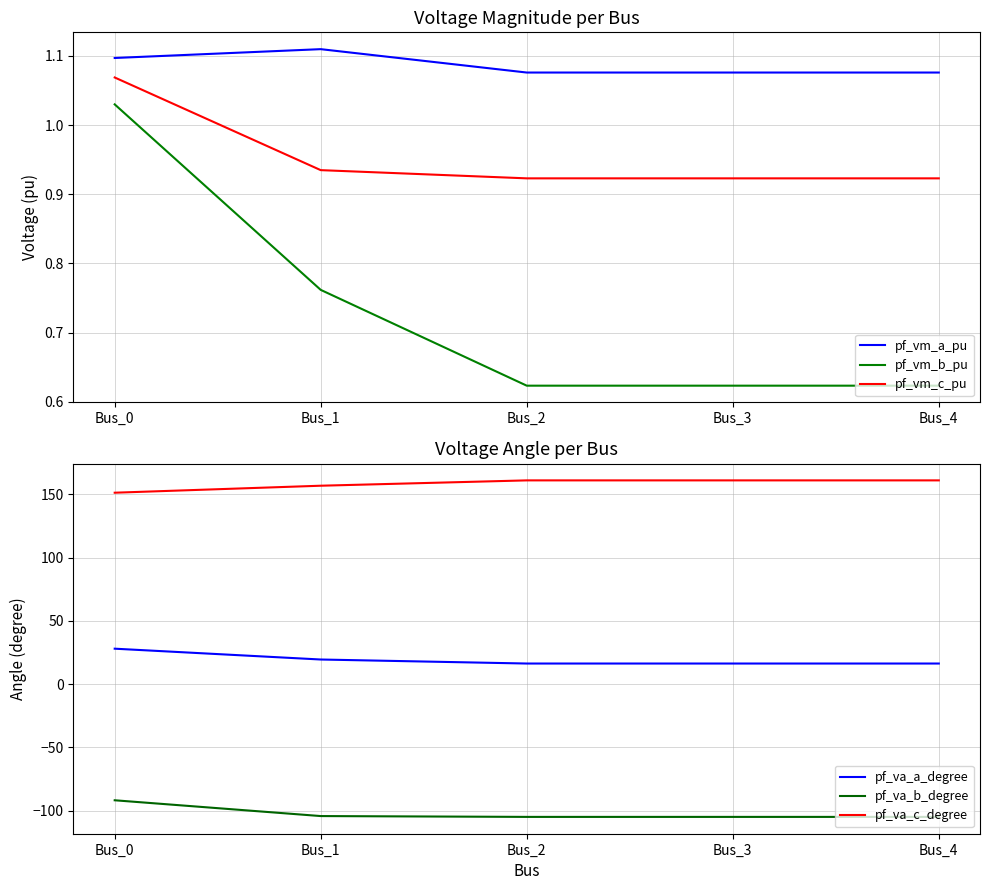

Reading right to left, extract all data points from this chart.

pf_vm_a_pu: 1.1	1.1	1.1	1.1	1.1
pf_vm_b_pu: 0.6	0.6	0.6	0.8	1.0
pf_vm_c_pu: 0.9	0.9	0.9	0.9	1.1
pf_va_a_degree: 16.3	16.3	16.3	19.4	28.0
pf_va_b_degree: -104.9	-104.9	-104.9	-104.3	-91.8
pf_va_c_degree: 161.0	161.0	161.0	156.7	151.2